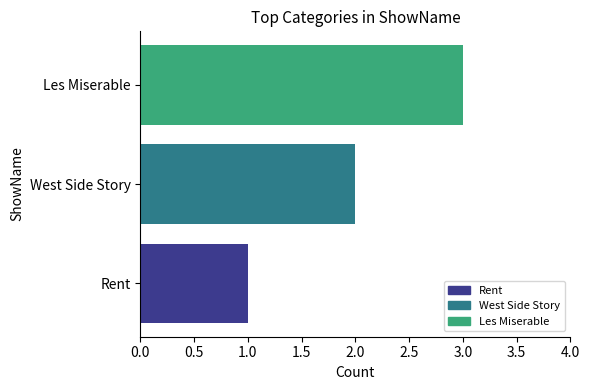

Count the values in the range 1 to 3.

3